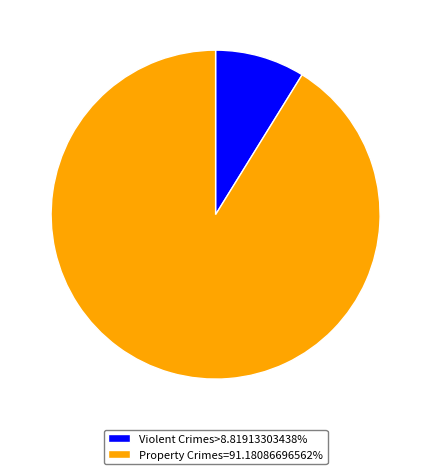

Does Violent Crimes>8.81913303438% account for over 50% of the chart?

No